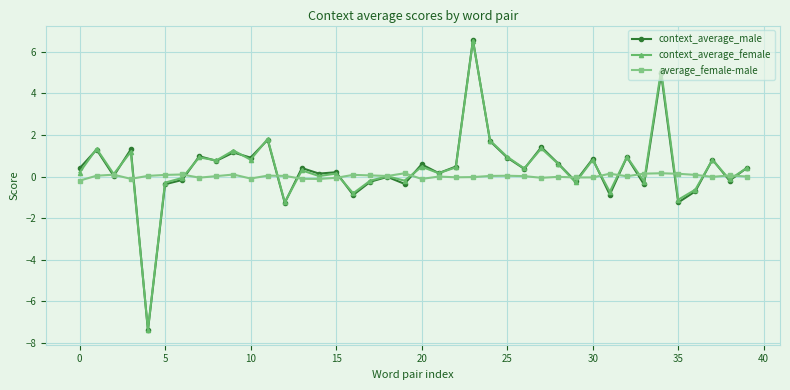

Count the number of categories in the chart.

40